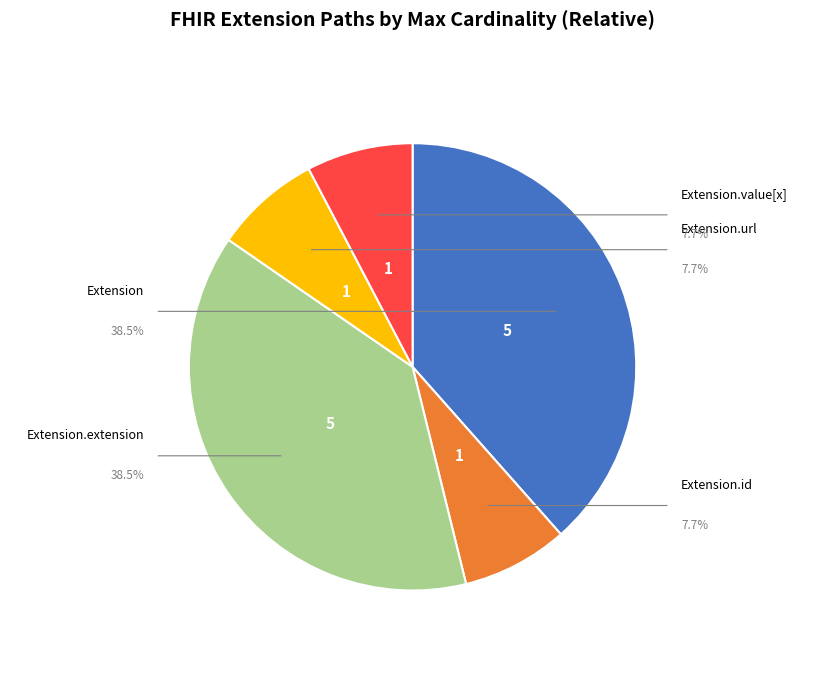

Does any single category account for the majority?

Yes